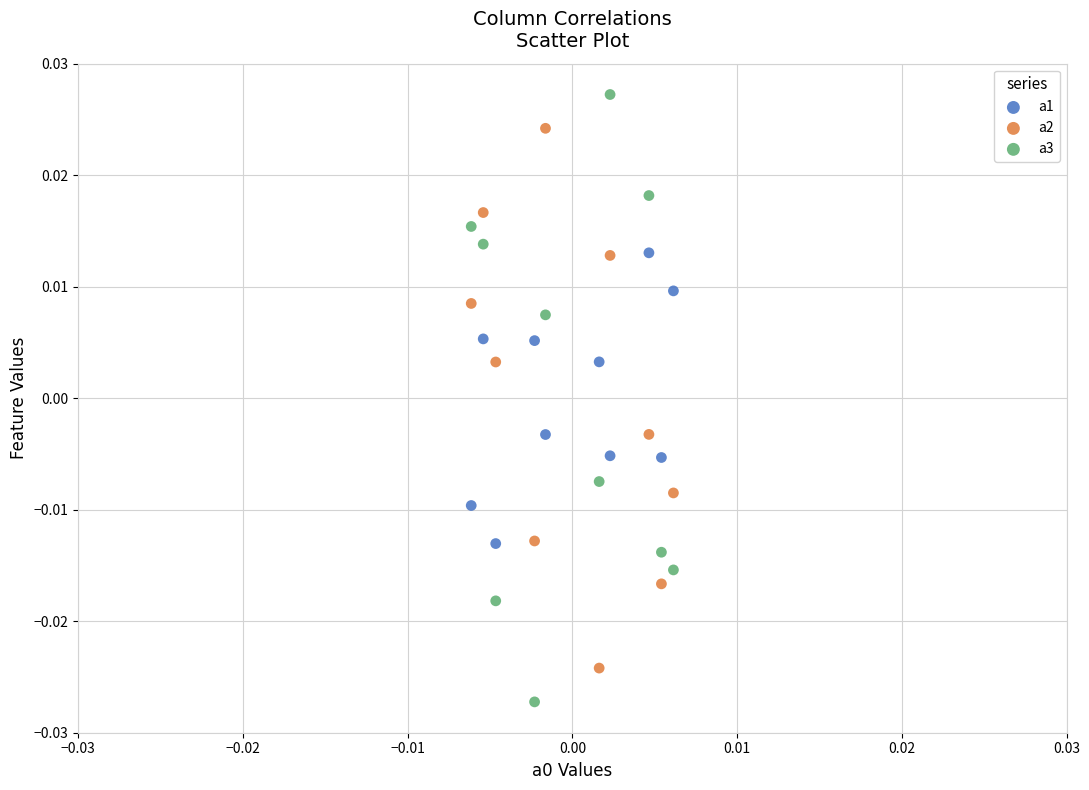

What are all the series names shown in the legend?

a1, a2, a3